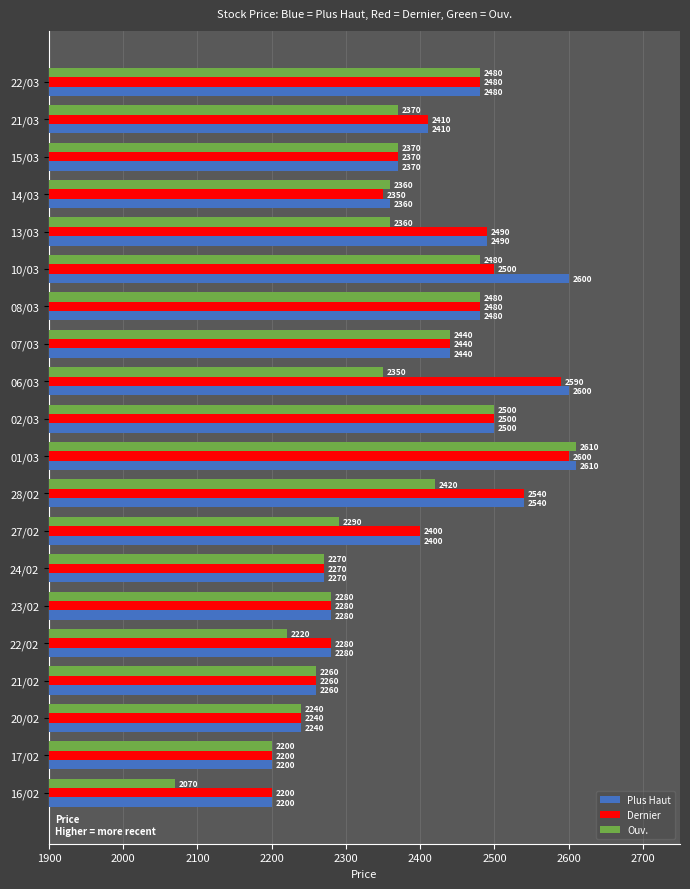

What is the difference between the maximum and minimum values in the Dernier series?

400